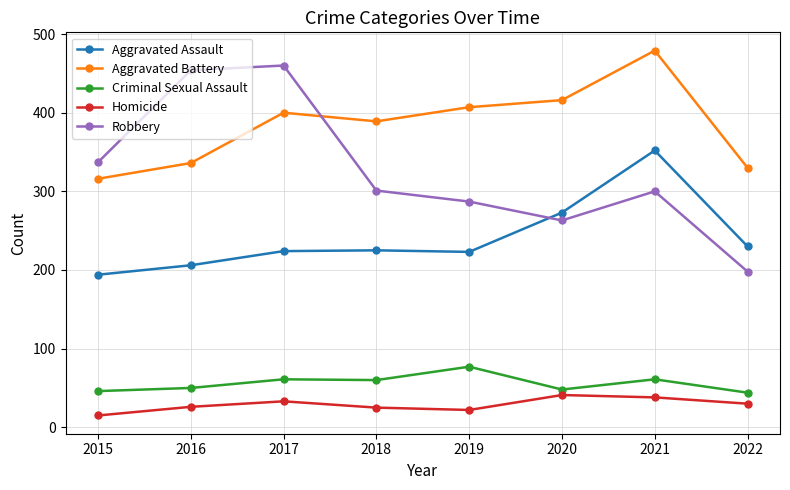

Is it true that Robbery equals 287 at 2019?

True